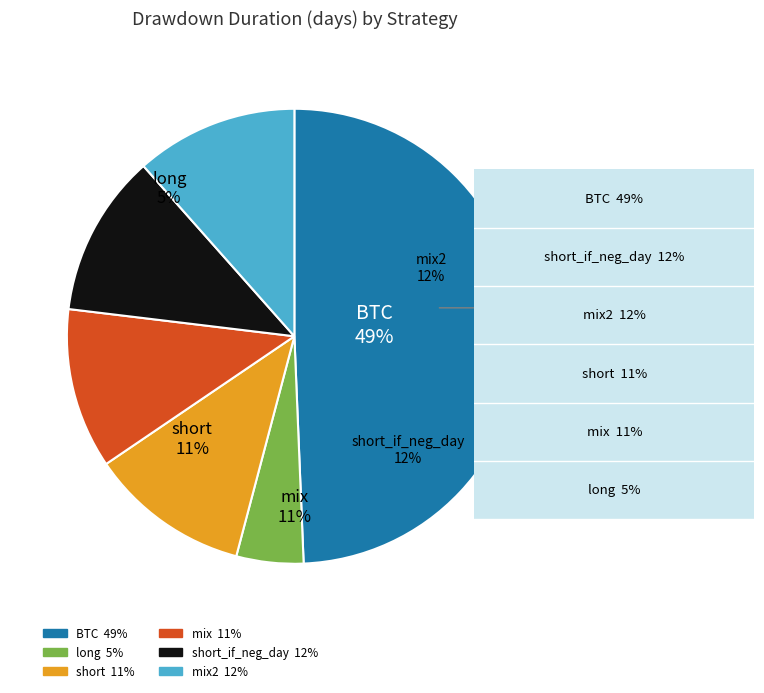

To the nearest percent, what portion does mix represent?

11%